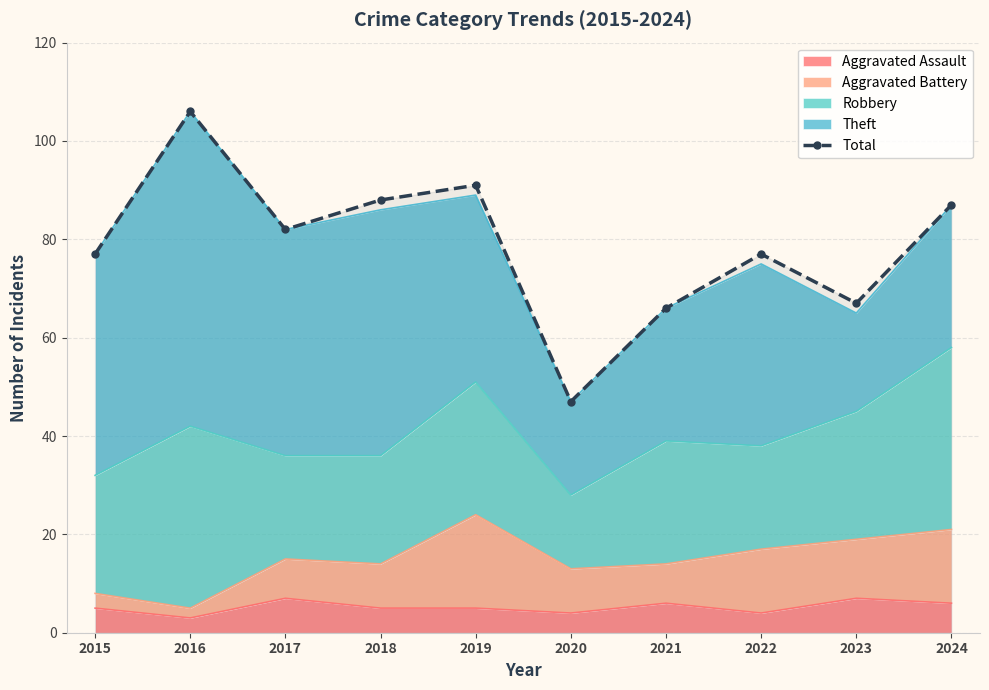

Approximately how many times larger is the value at 2016 compared to 2018?

1.2